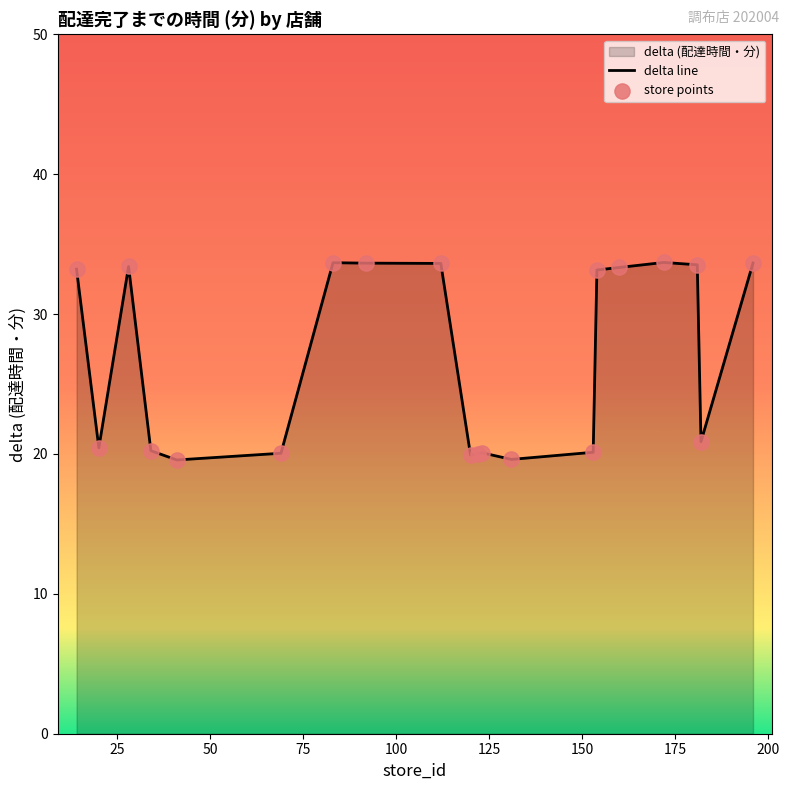

What is the difference between the maximum and minimum values?

14.1